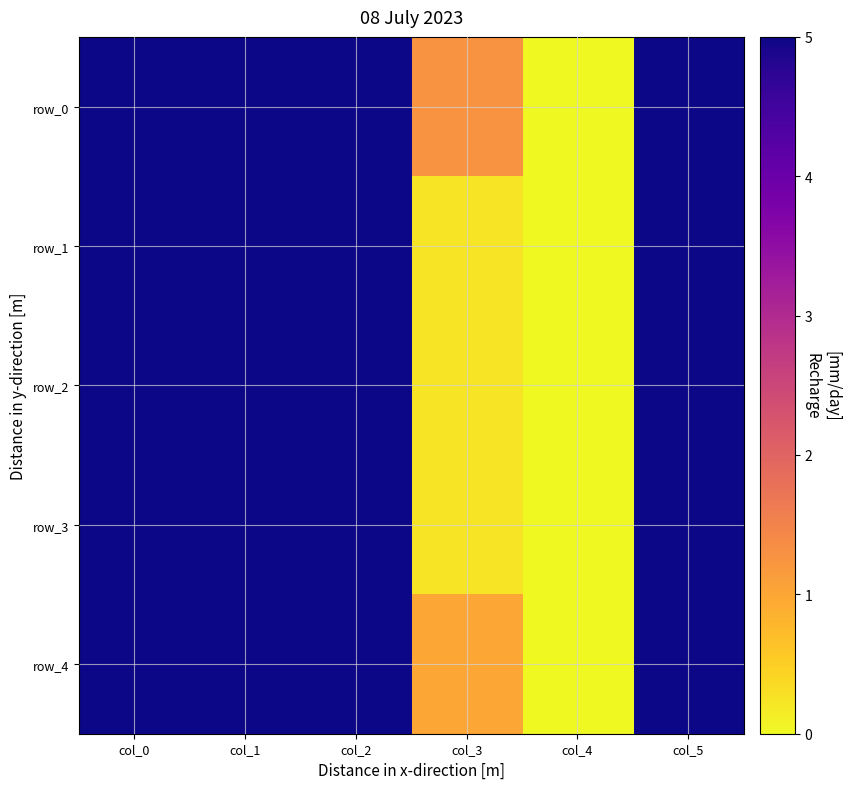

At which label does row_1 reach its minimum?

col_4